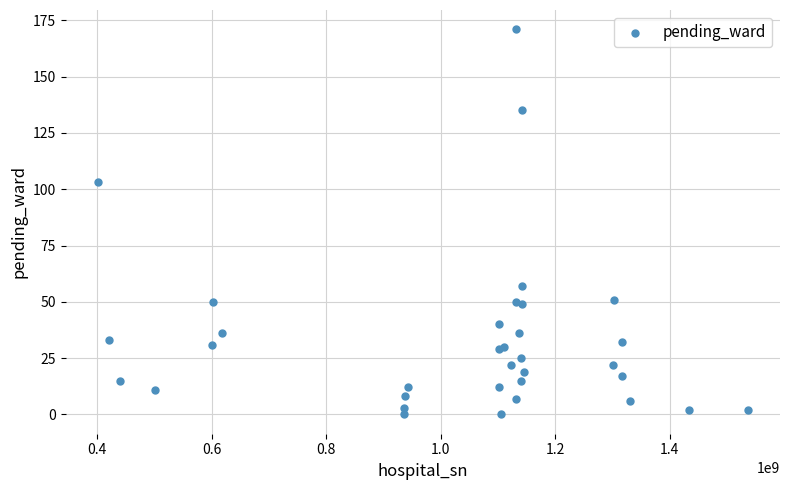

What Y value in the scatter plot is closest to 85?

103